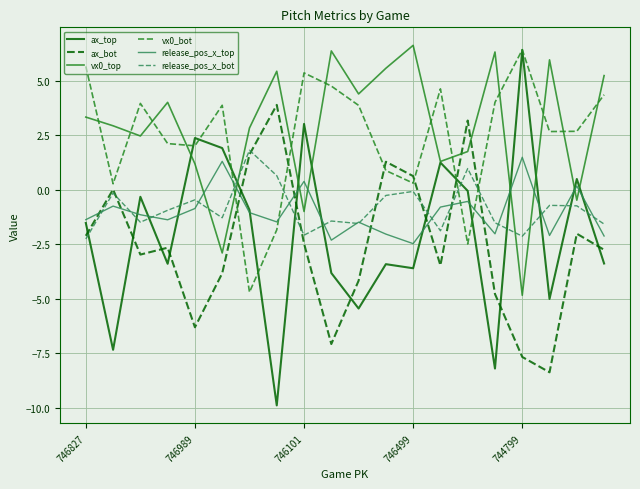

What is the highest value of the release_pos_x_bot series?

1.8